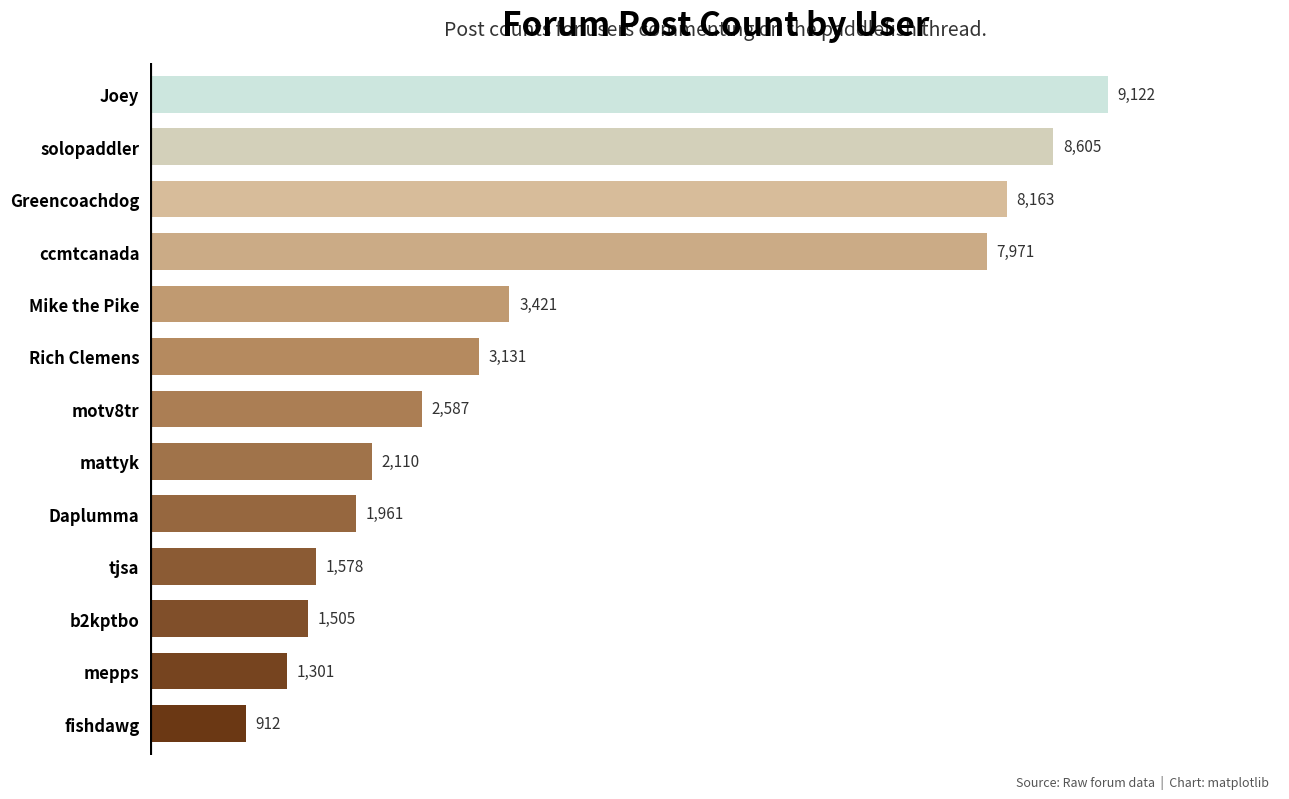

Reading top to bottom, what are all the values shown in this chart?

9122	8605	8163	7971	3421	3131	2587	2110	1961	1578	1505	1301	912